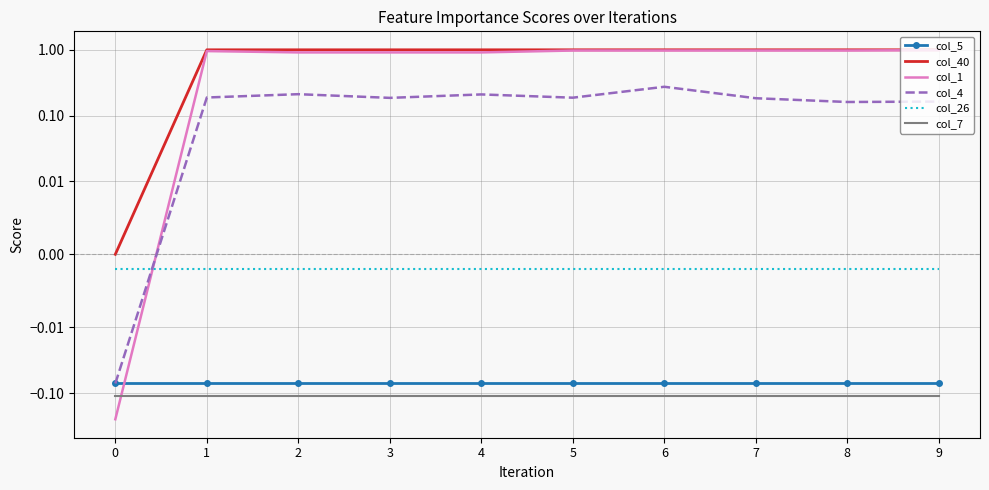

The value of col_4 at 2 is 0.2. True or false?

True